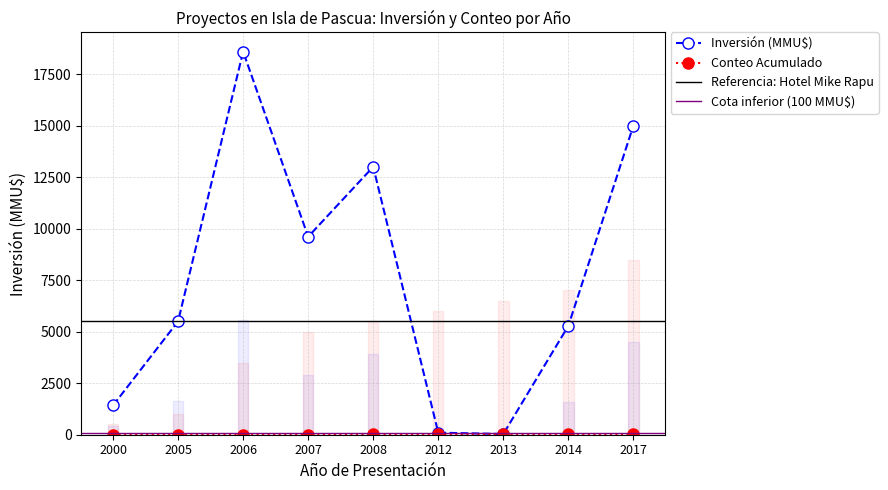

List the labels in order of Cumulative Count value, largest first.

2017, 2014, 2013, 2012, 2008, 2007, 2006, 2005, 2000